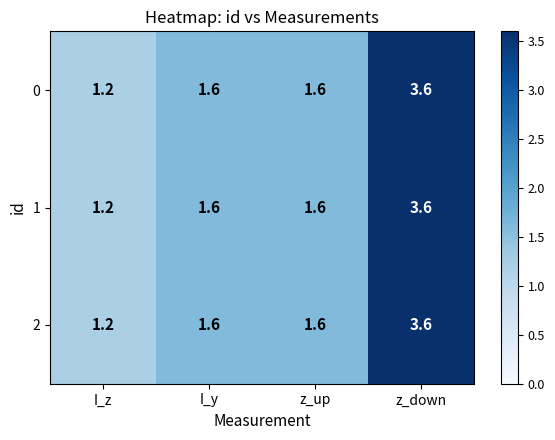

The 0 series shows 1.0 at I_y. True or false?

False